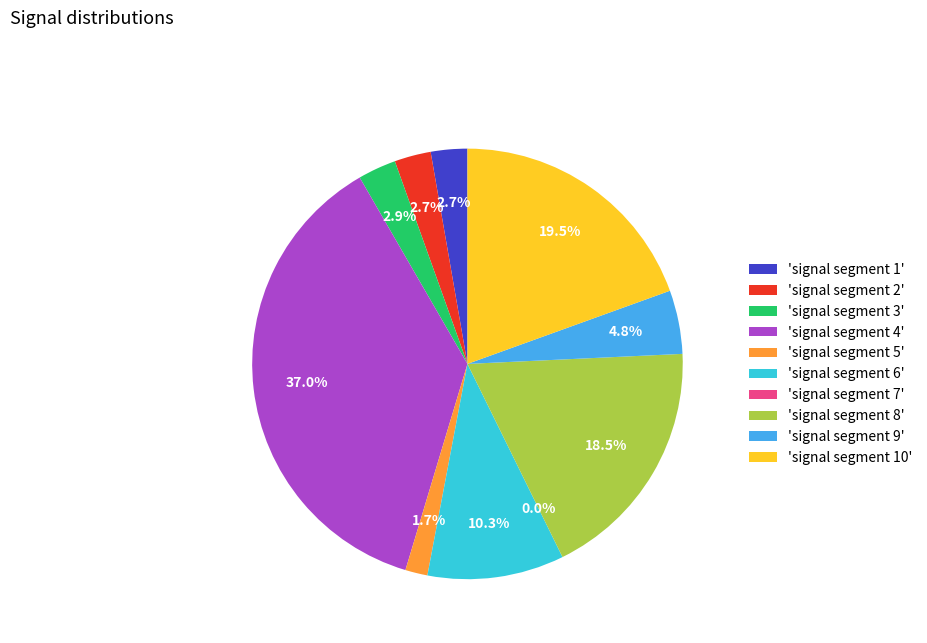

Which slice is the largest?

signal segment 4